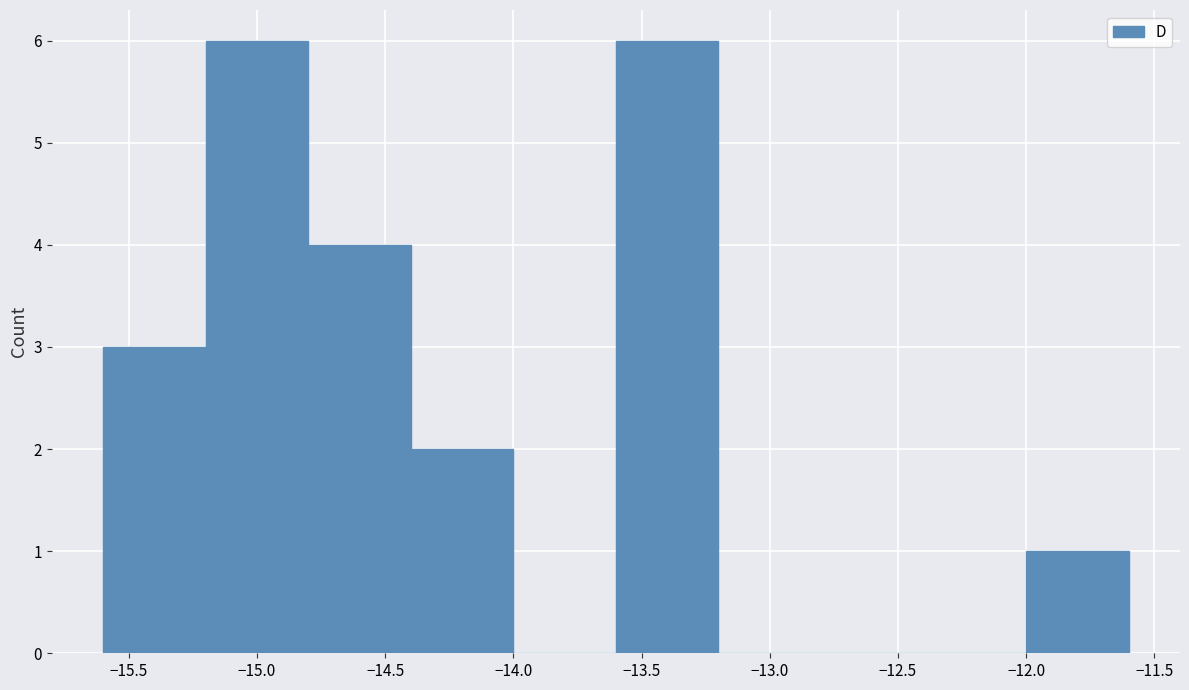

How tall is the bar that spans -14.4 to -14.0 on the x-axis? The values are not printed on the chart, so give them approximately, as read against the axis.

2